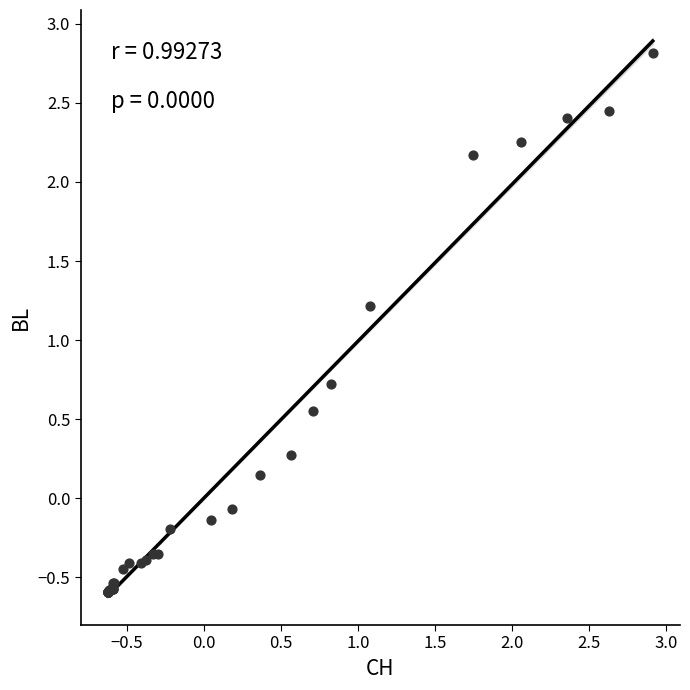

What Y value in the scatter plot is closest to 1?

1.2